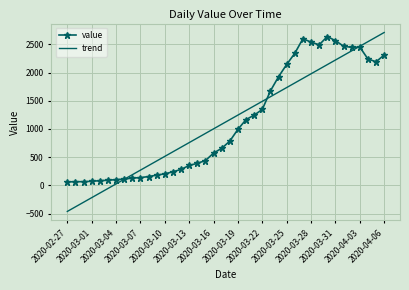

What is the lowest value of the trend series?

-462.6